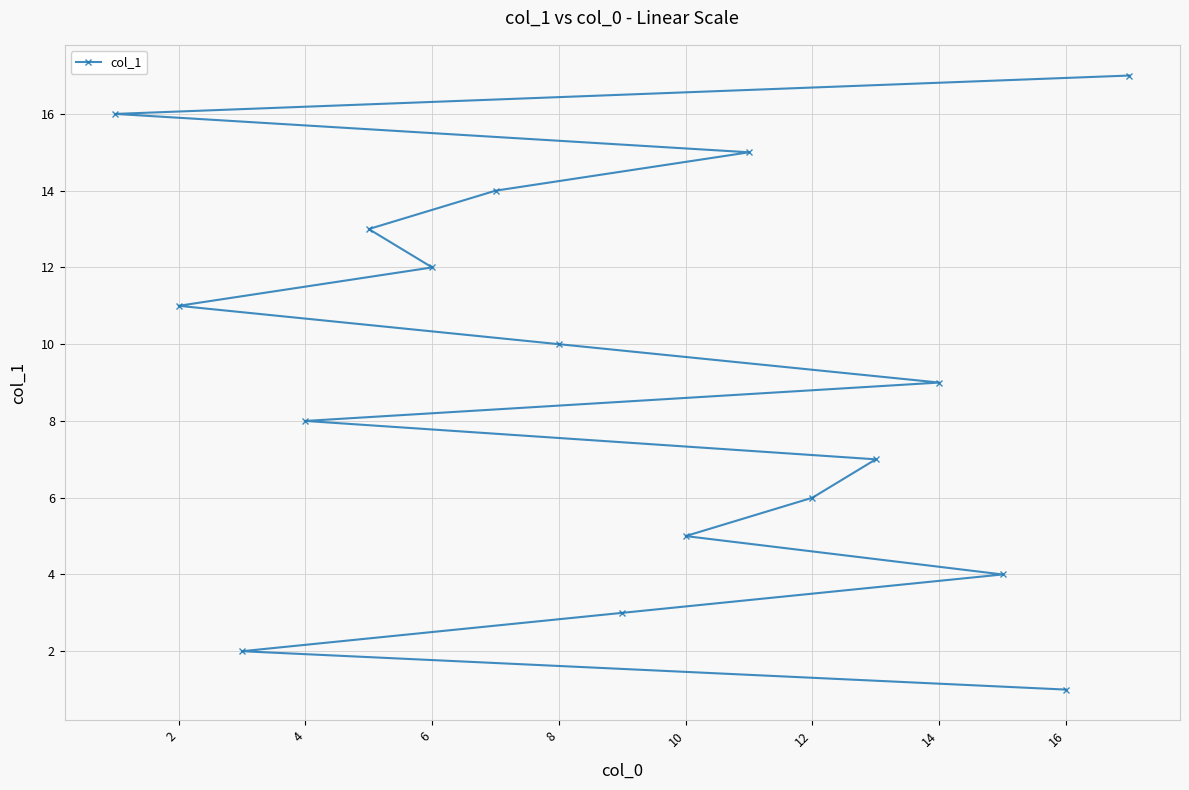

The chart shows a value of 5 at 14. True or false?

False